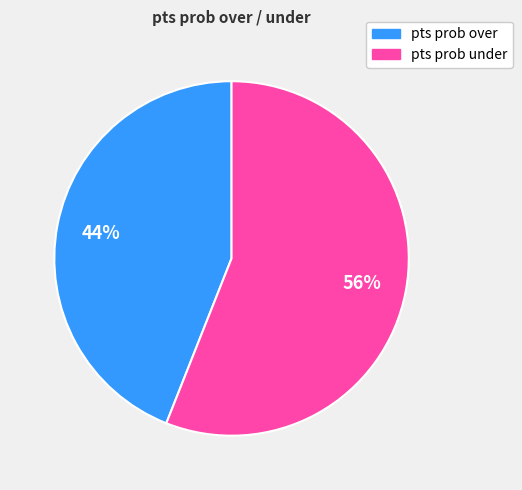

Does any single category account for the majority?

Yes